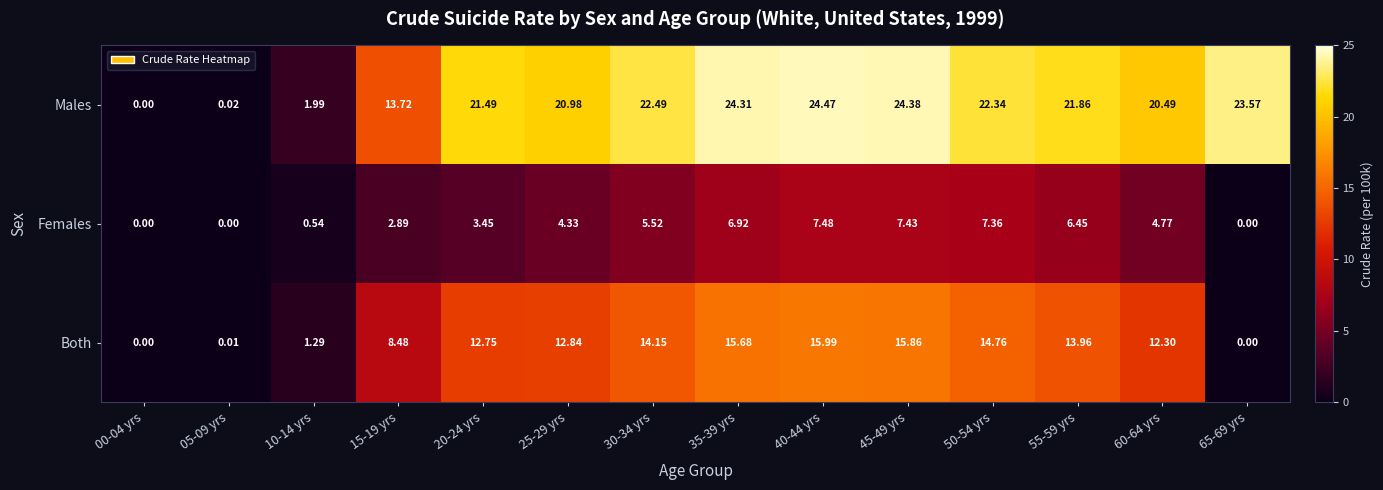

Is the value of Males at 60-64 yrs greater than the value of Females at 50-54 yrs?

Yes